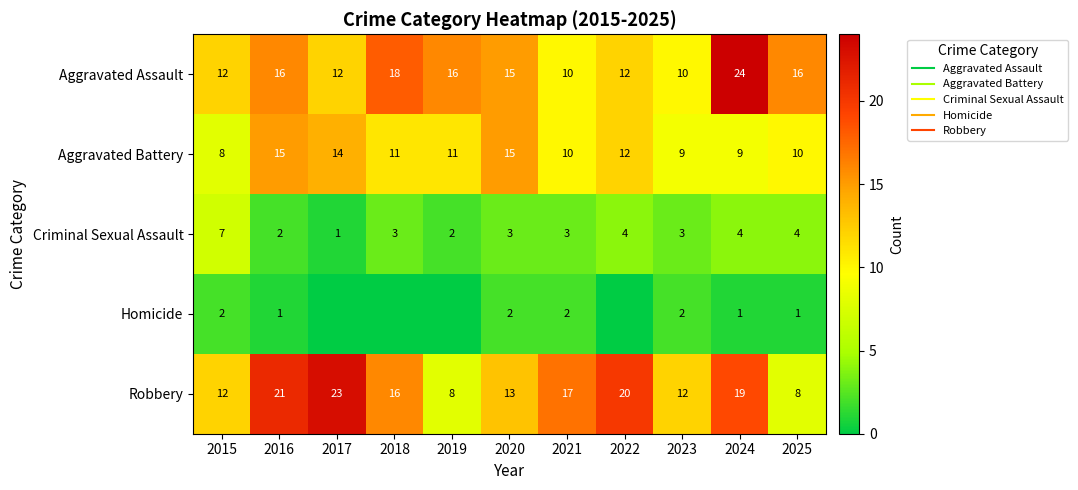

Count the number of categories in the chart.

11